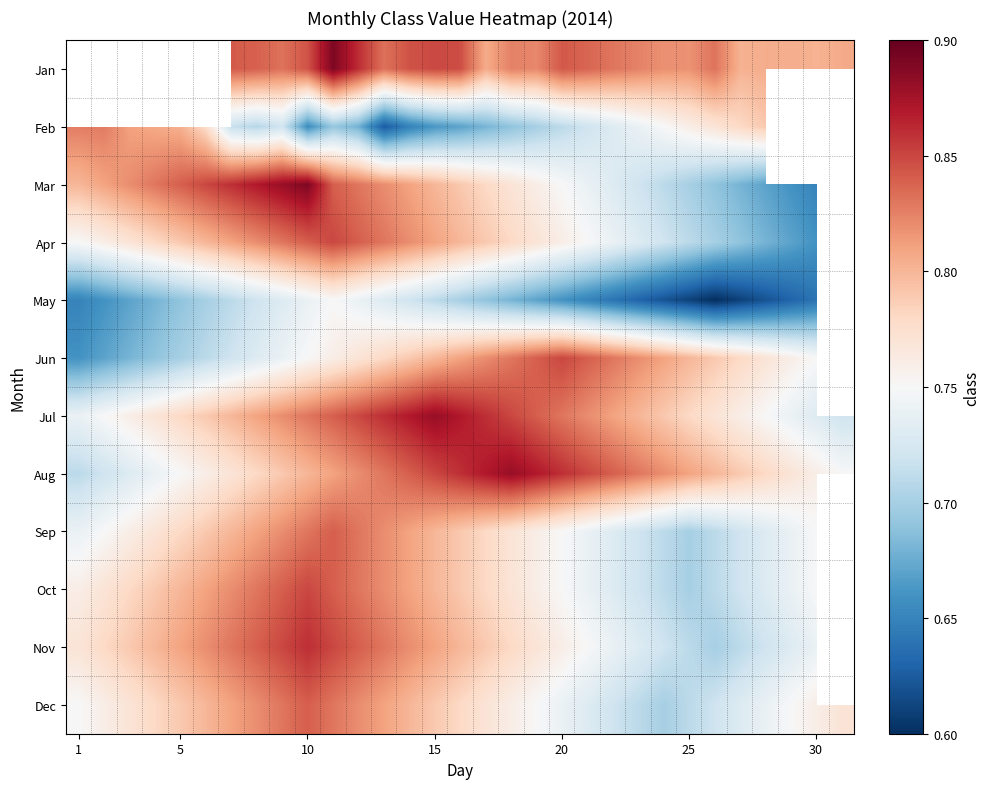

How many categories are shown in the chart?

31